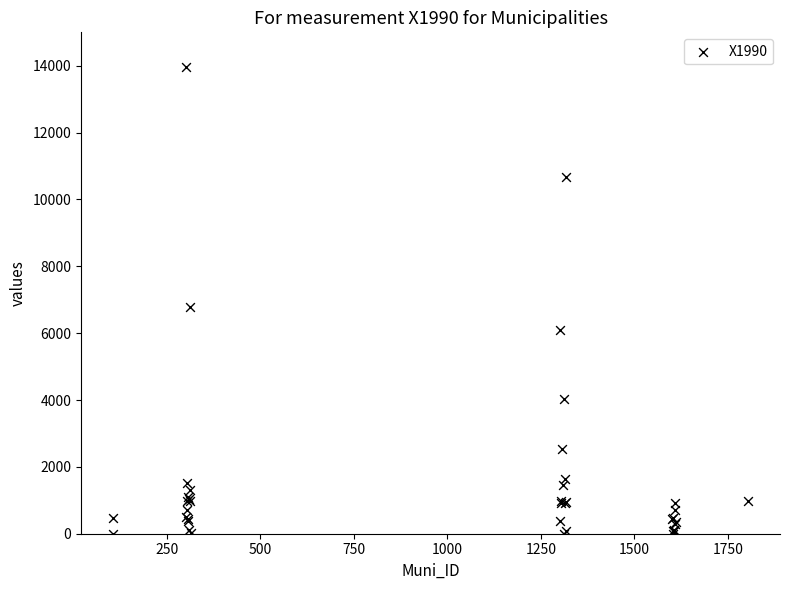

What Y value in the scatter plot is closest to 6987?

6771.1